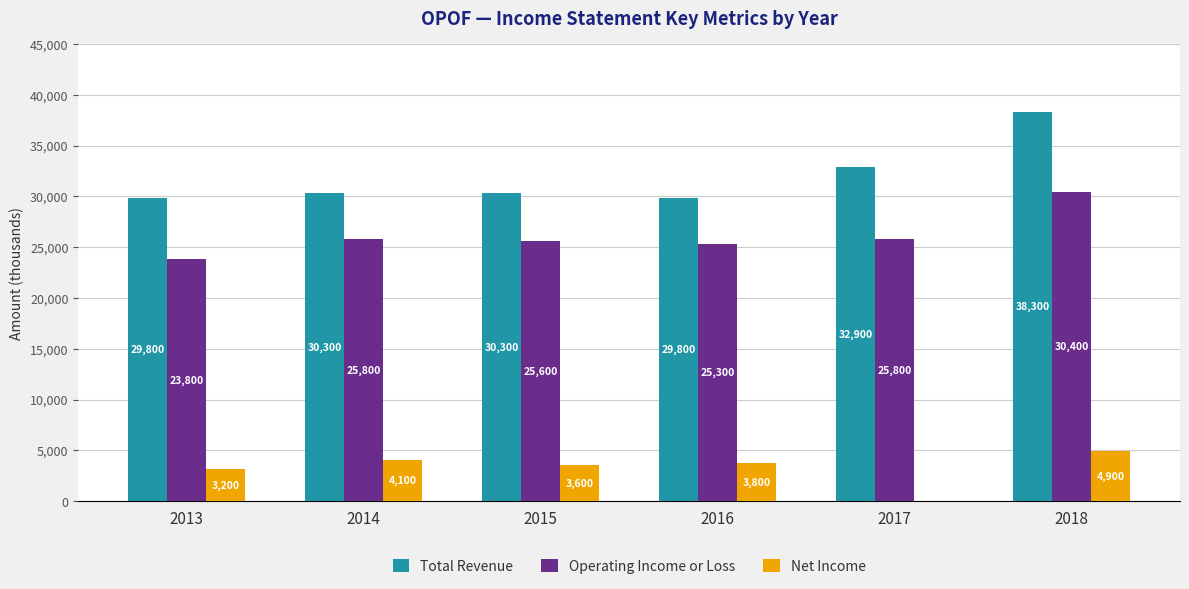

True or false: Net Income has a value of 2923 at 2017.

False